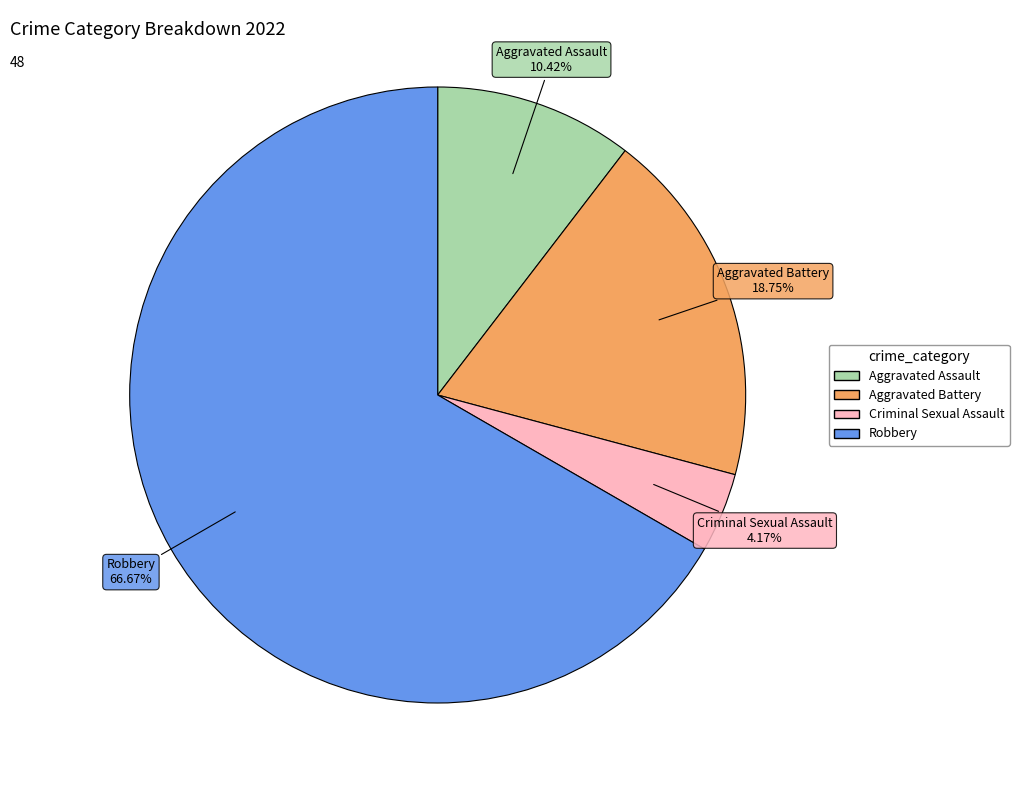

Rank the categories by value from lowest to highest.

Criminal Sexual Assault, Aggravated Assault, Aggravated Battery, Robbery